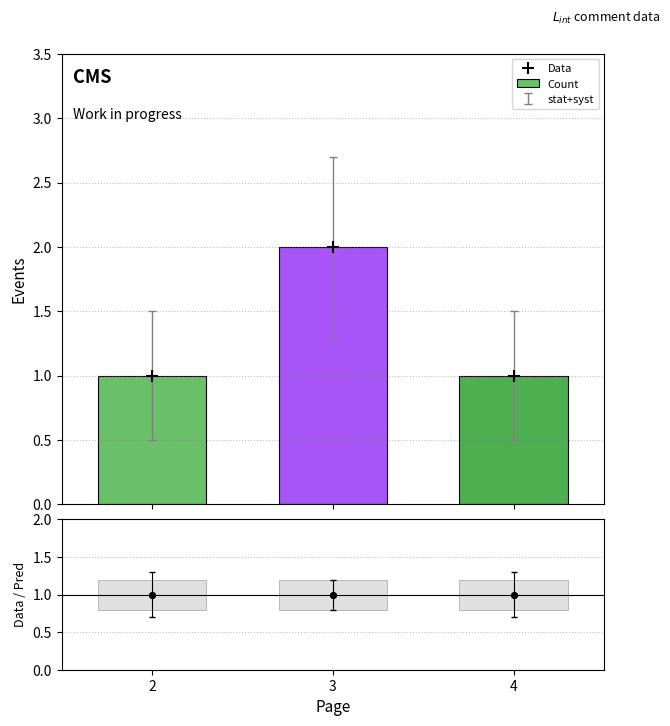

At how many categories does at least one series exceed 1?

1